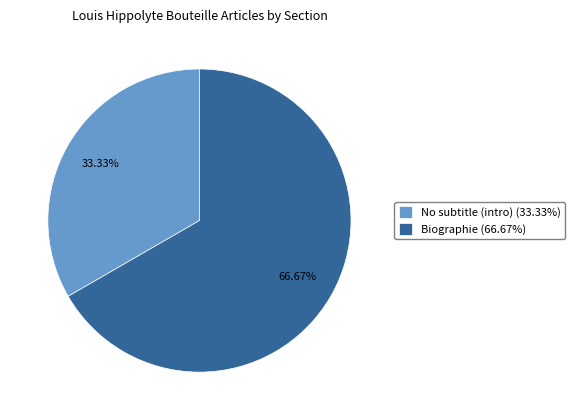

How many slices are in this pie chart?

2